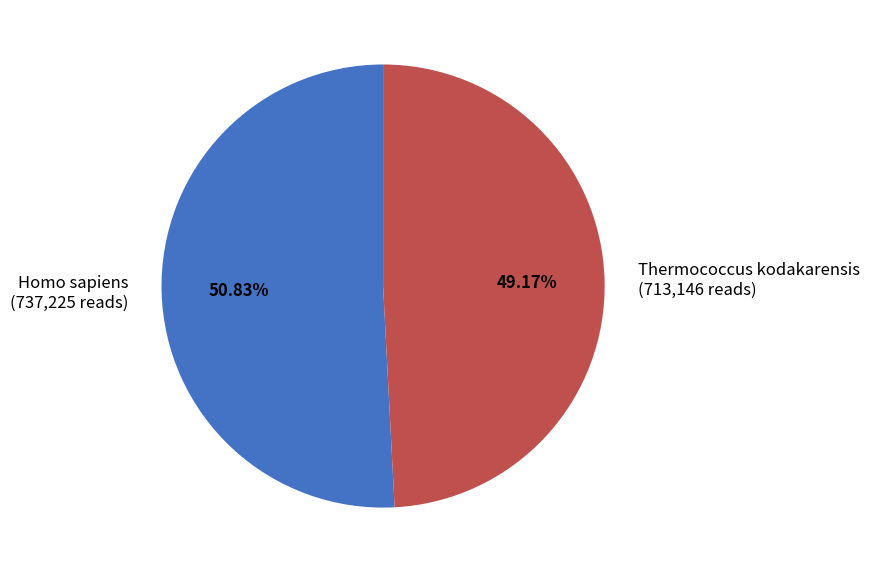

Which category has the biggest portion of the pie?

Homo sapiens